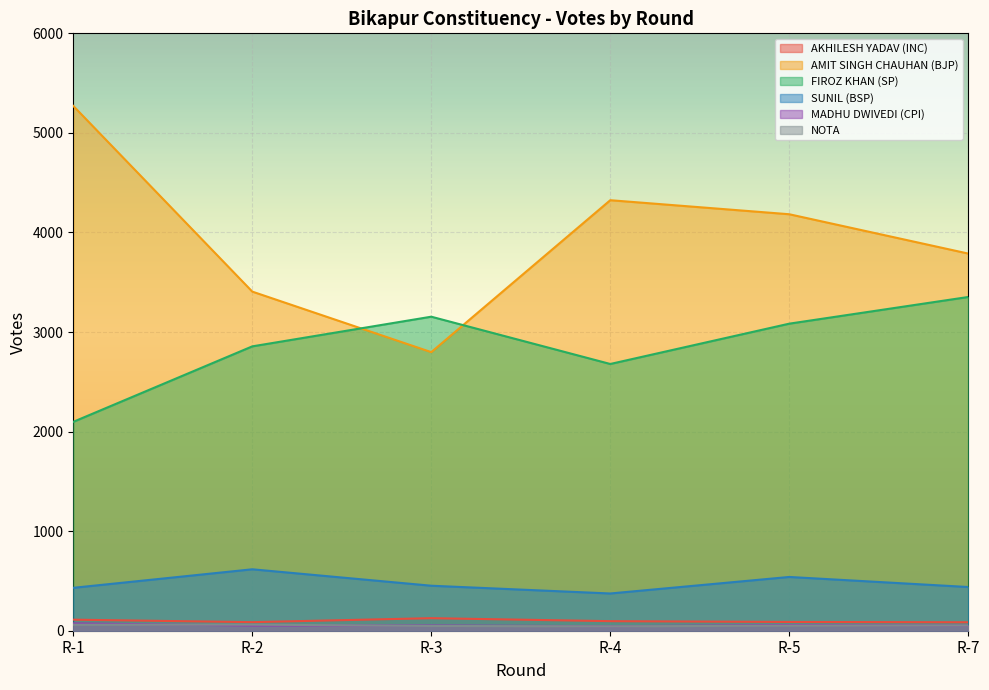

Reading left to right, transcribe all the data shown in this chart.

AKHILESH YADAV (INC): R-1=111	R-2=86	R-3=126	R-4=96	R-5=88	R-7=85
AMIT SINGH CHAUHAN (BJP): R-1=5271	R-2=3406	R-3=2798	R-4=4324	R-5=4183	R-7=3788
FIROZ KHAN (SP): R-1=2098	R-2=2856	R-3=3154	R-4=2679	R-5=3084	R-7=3352
SUNIL (BSP): R-1=431	R-2=617	R-3=452	R-4=374	R-5=540	R-7=439
MADHU DWIVEDI (CPI): R-1=74	R-2=52	R-3=53	R-4=45	R-5=57	R-7=52
NOTA: R-1=60	R-2=61	R-3=48	R-4=44	R-5=51	R-7=53